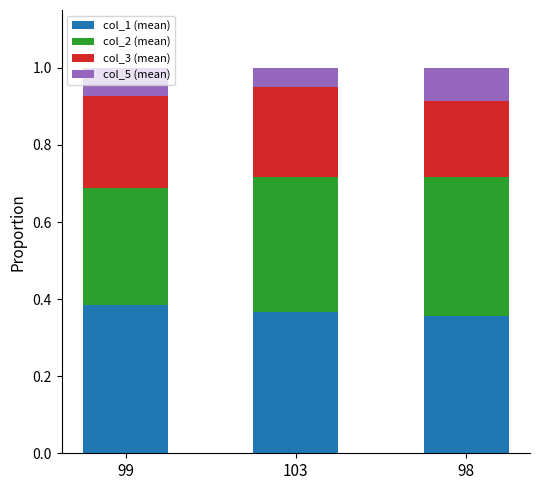

What is the sum of the col_1 (mean) values at 103 and 99?

0.7